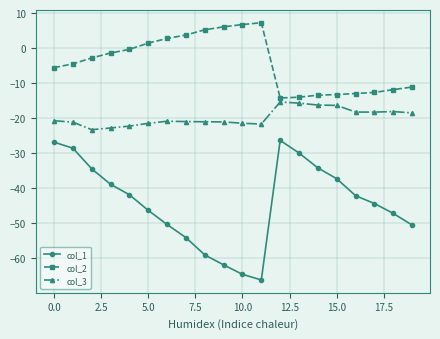

What is the average value of the col_3 series?

-19.8